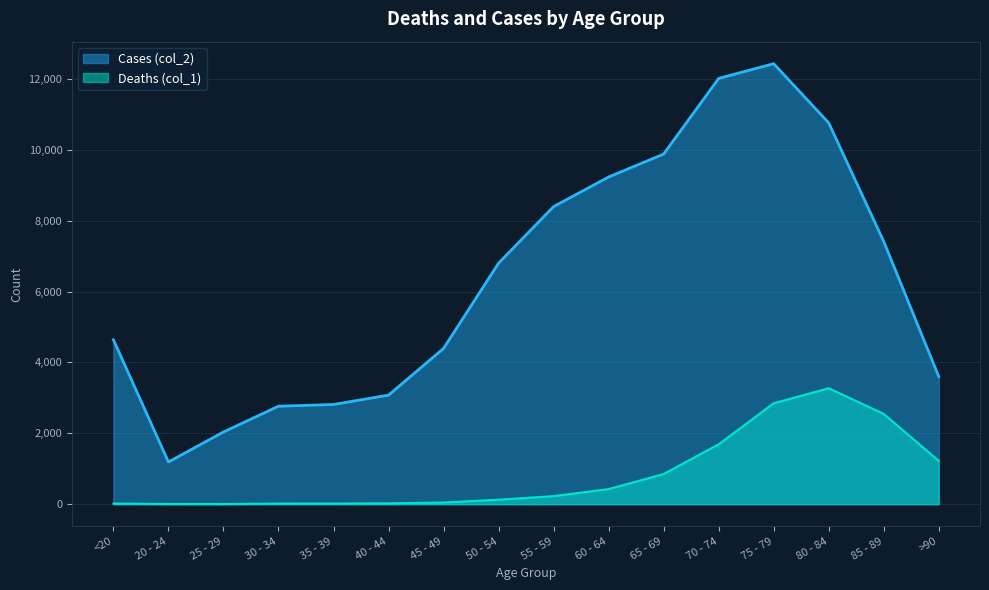

Reading right to left, list all the values displayed in this chart.

Deaths (col_1): 1224	2548	3273	2848	1690	850	426	227	126	47	24	18	17	3	4	18
Cases (col_2): 3604	7417	10764	12434	12018	9883	9236	8400	6803	4396	3078	2814	2765	2038	1191	4641